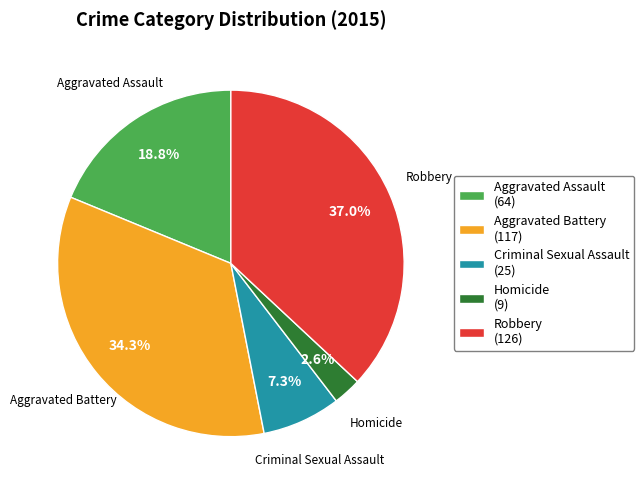

What percentage is the Aggravated Battery slice, to the nearest percent?

34%